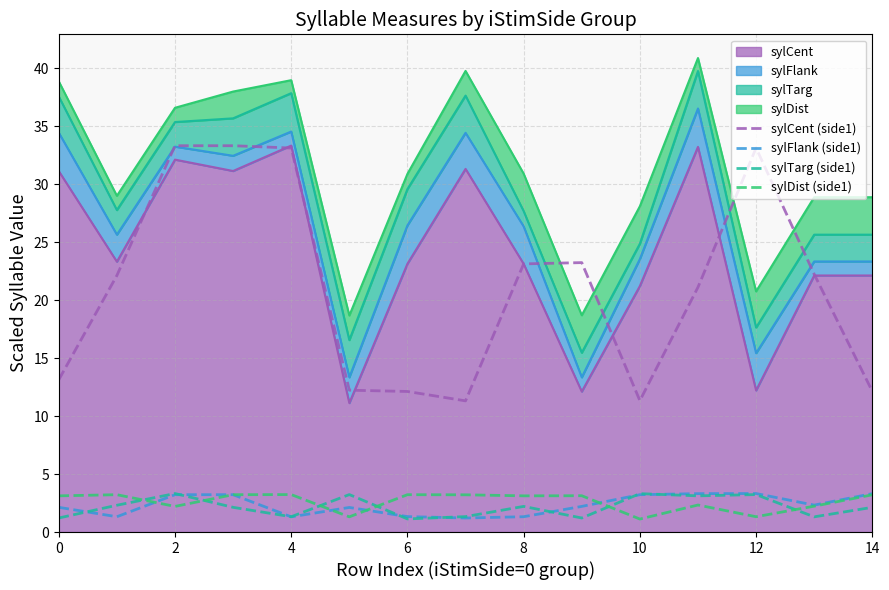

What is the smallest value displayed?

1.1